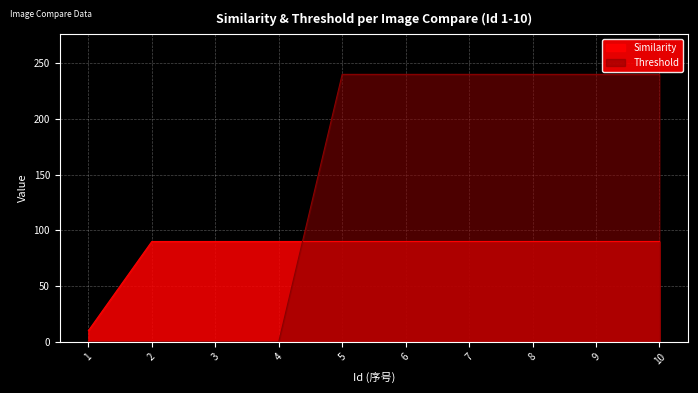

How many series are shown in this chart?

2